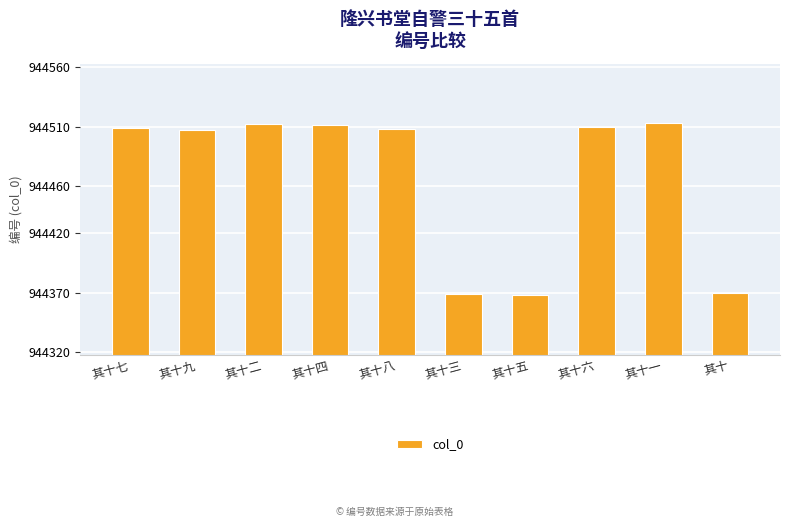

The value at 其十八 is 944508. True or false?

True